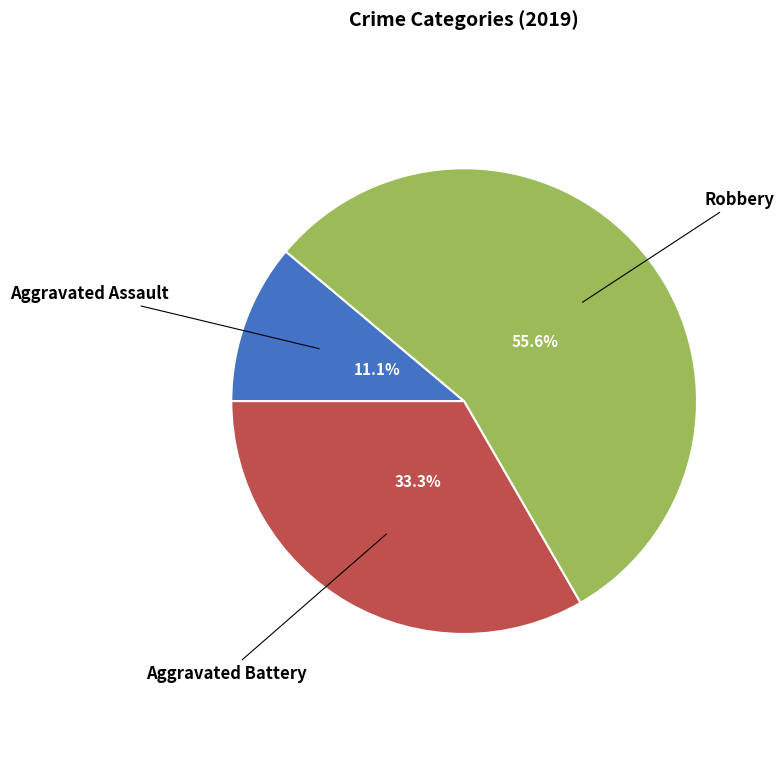

How many slices are in this pie chart?

3